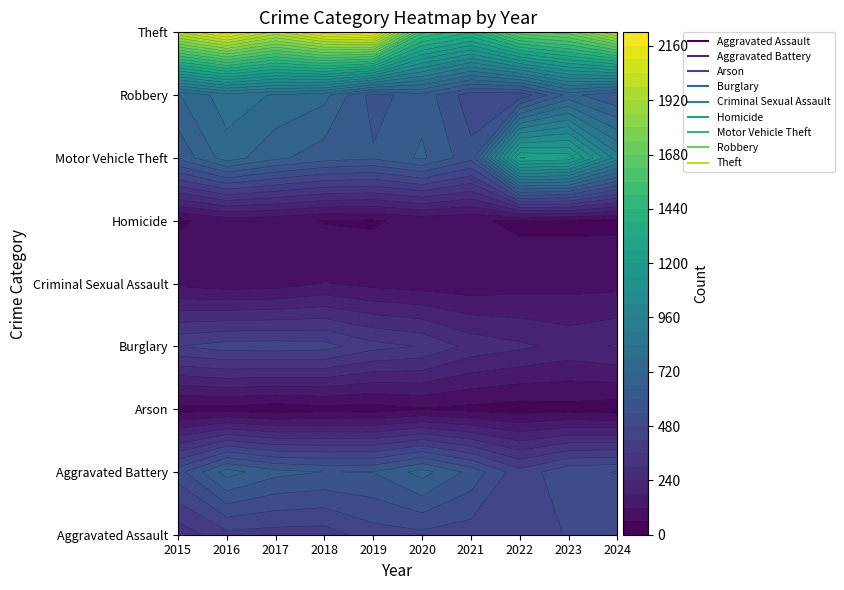

True or false: Aggravated Battery has a value of 619 at 2017.

True